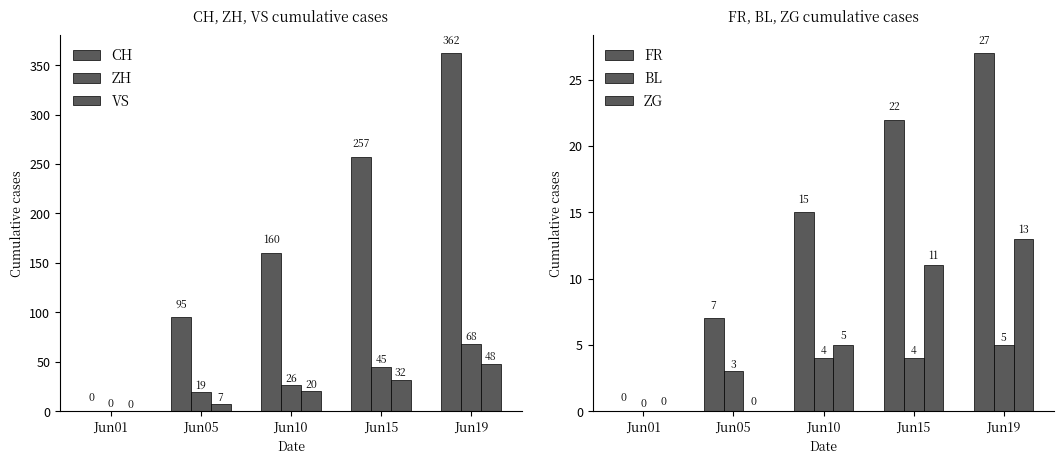

What is the total value across all series at Jun05?

131